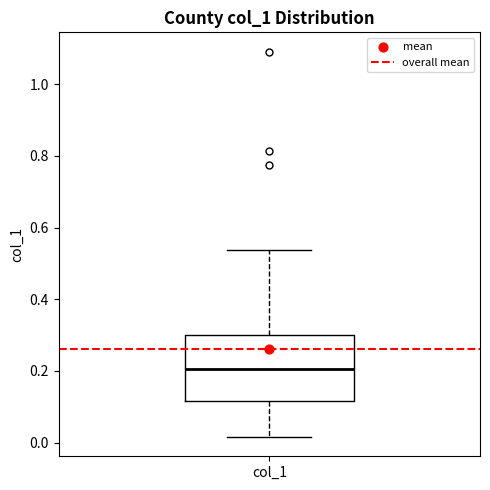

Transcribe this box plot: give where the median line is, the range the box spans, and where the two whiskers end, as read against the y-axis. The values are not printed on the chart, so give them approximately, as read against the axis.

median 0.20, box 0.12 to 0.30, whiskers 0.02 to 0.54